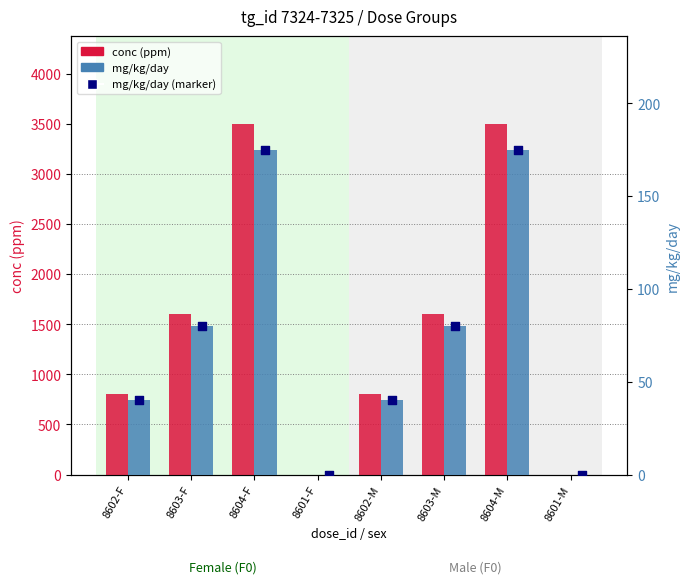

Which series reaches the maximum Y coordinate?

conc (ppm)